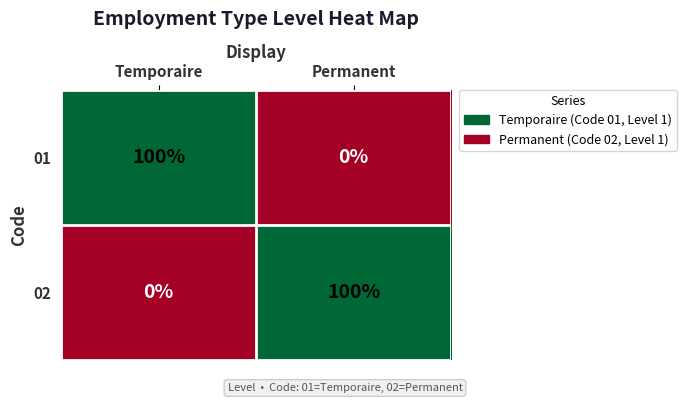

Read the 02 value at Permanent, to the nearest 10.

100